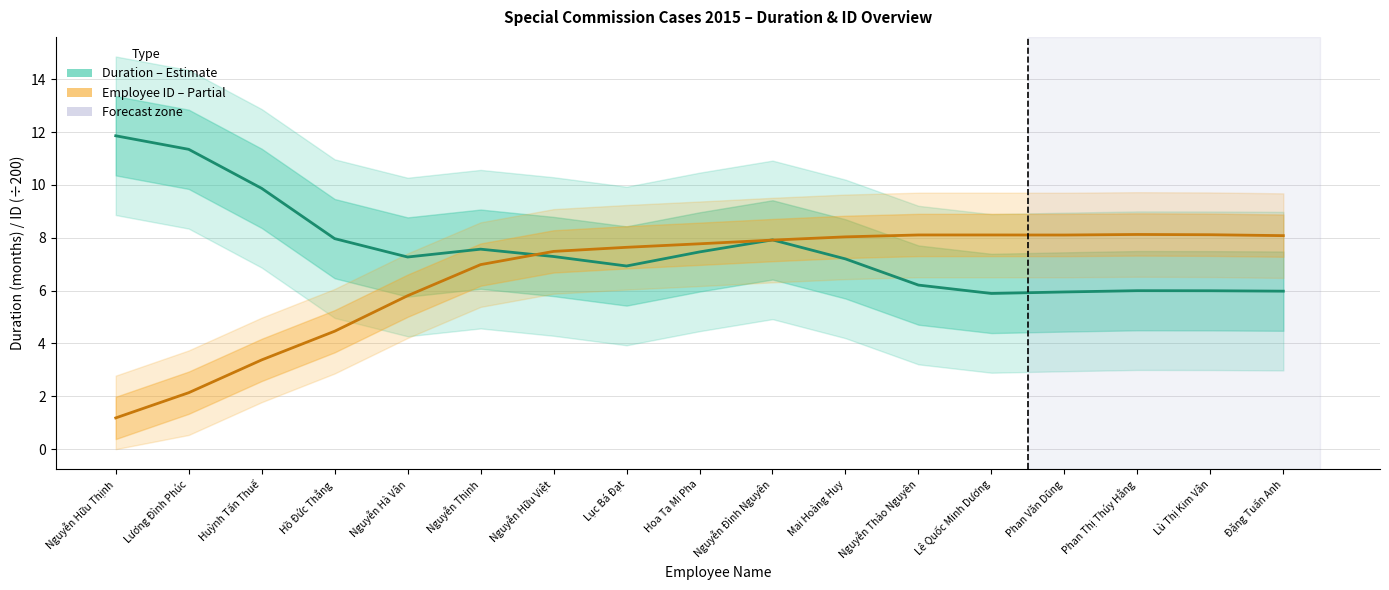

Between which two adjacent categories do Employee ID (÷200) and Duration (months) first intersect?

Nguyễn Thịnh and Nguyễn Hữu Việt